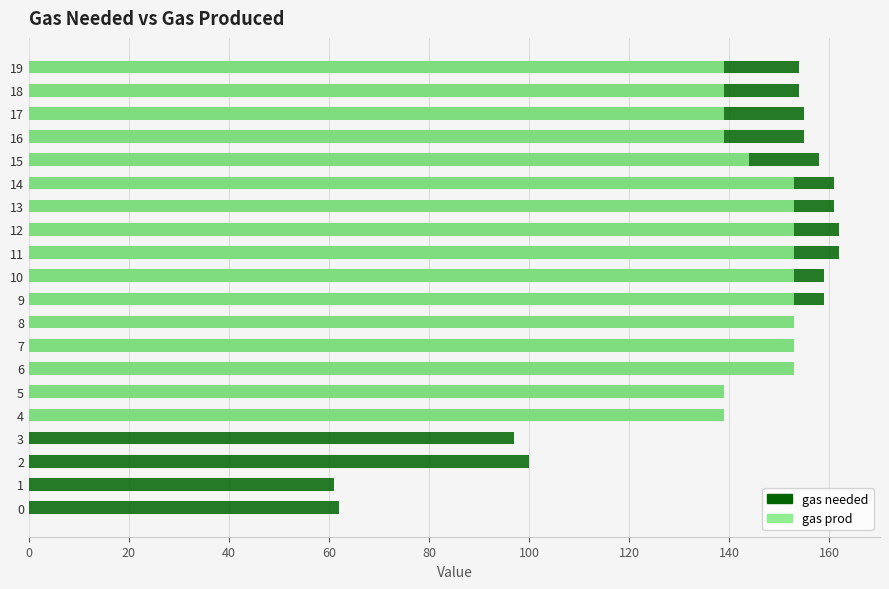

What is the total value across all series at 11?

315